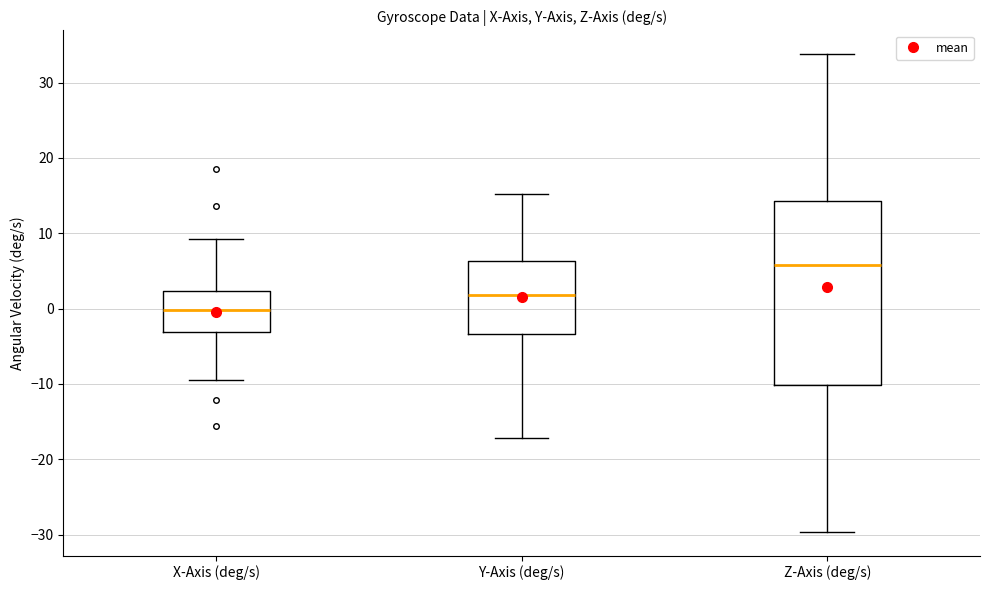

Reading left to right, read every box against the y-axis: the position of its median line, the range the box covers, and the ends of its whiskers. The values are not printed on the chart, so give them approximately, as read against the axis.

X-Axis (deg/s): median 0, box -3 to 2, whiskers -10 to 9
Y-Axis (deg/s): median 2, box -3 to 6, whiskers -17 to 15
Z-Axis (deg/s): median 6, box -10 to 14, whiskers -30 to 34